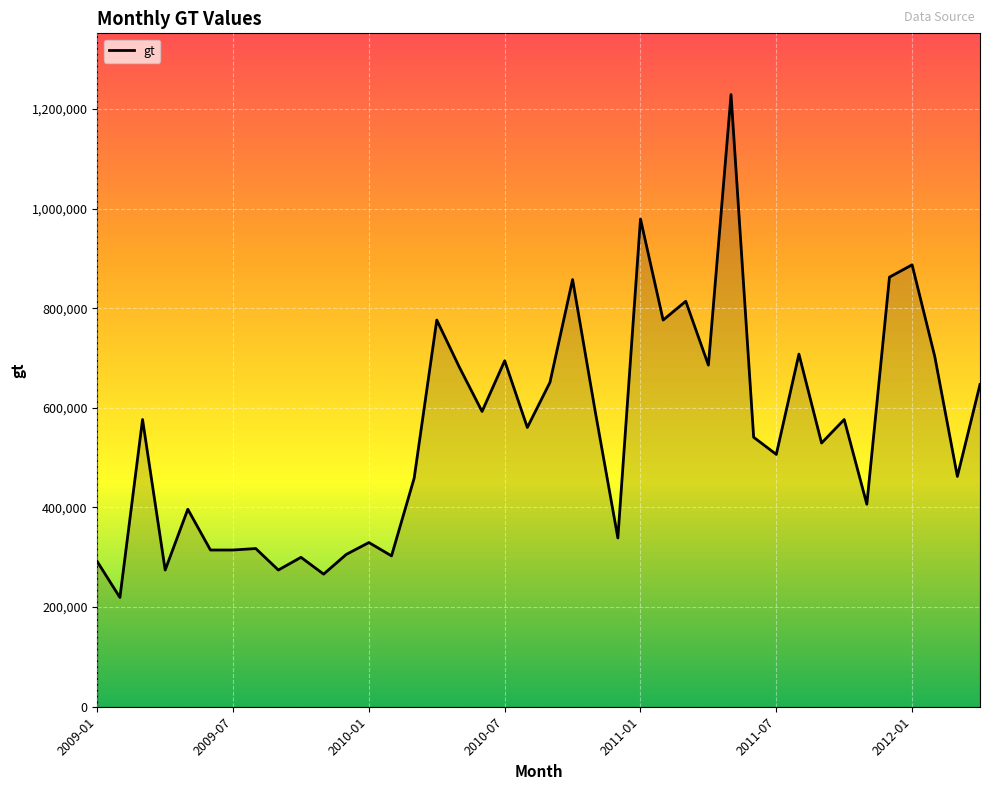

What is the difference between the maximum and minimum values?

1009624